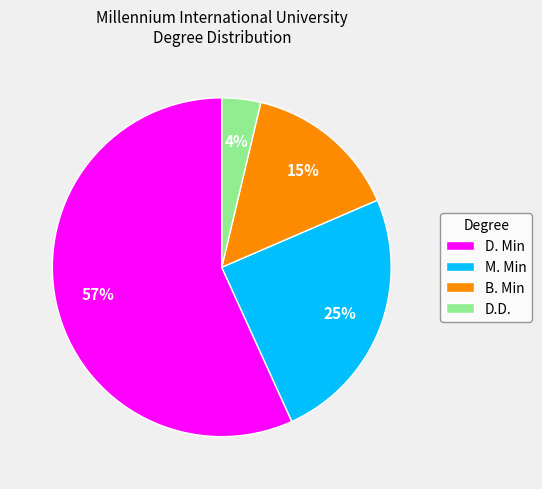

How many slices are in this pie chart?

4